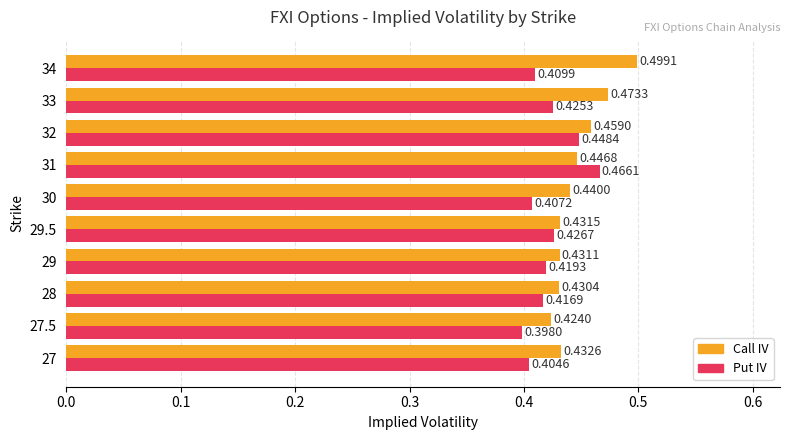

What is the sum of all Put IV values?

4.2